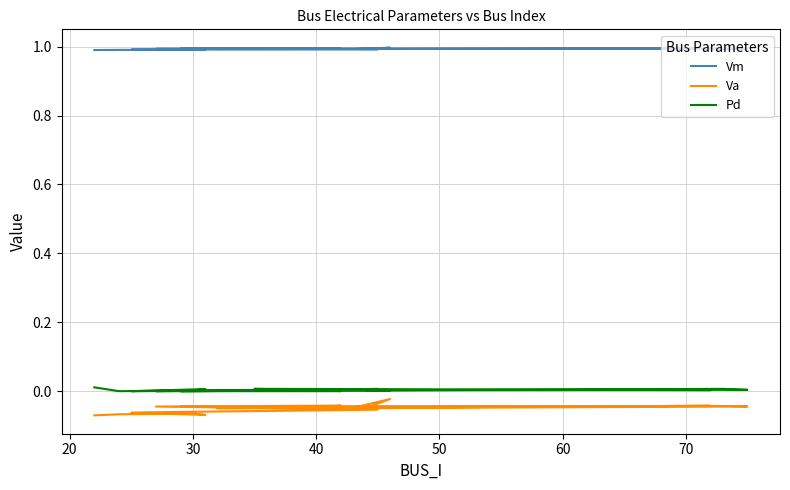

What are all the series names shown in the legend?

Vm, Va, Pd